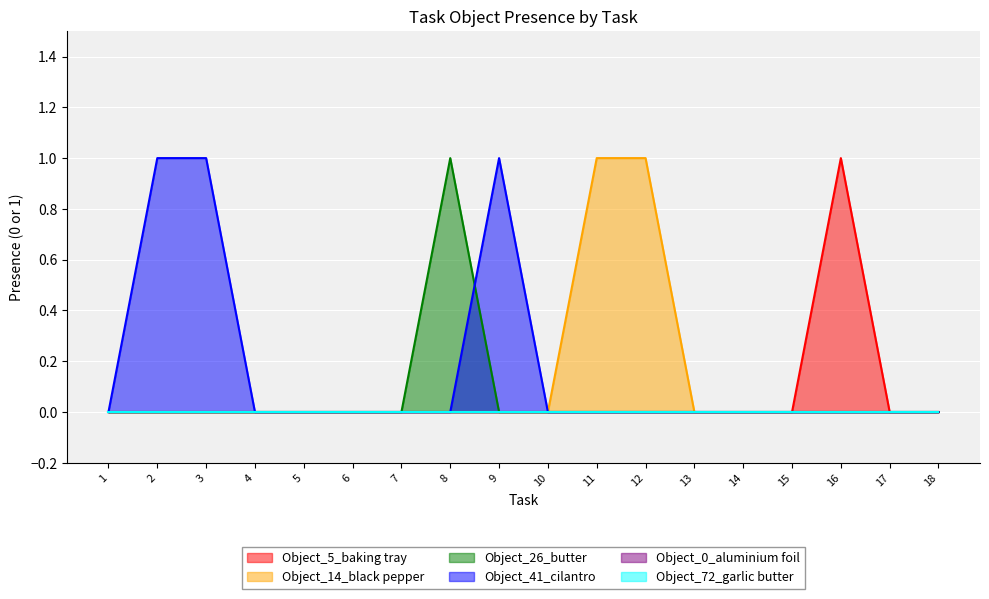

Does the chart display data point markers on the line(s)?

No